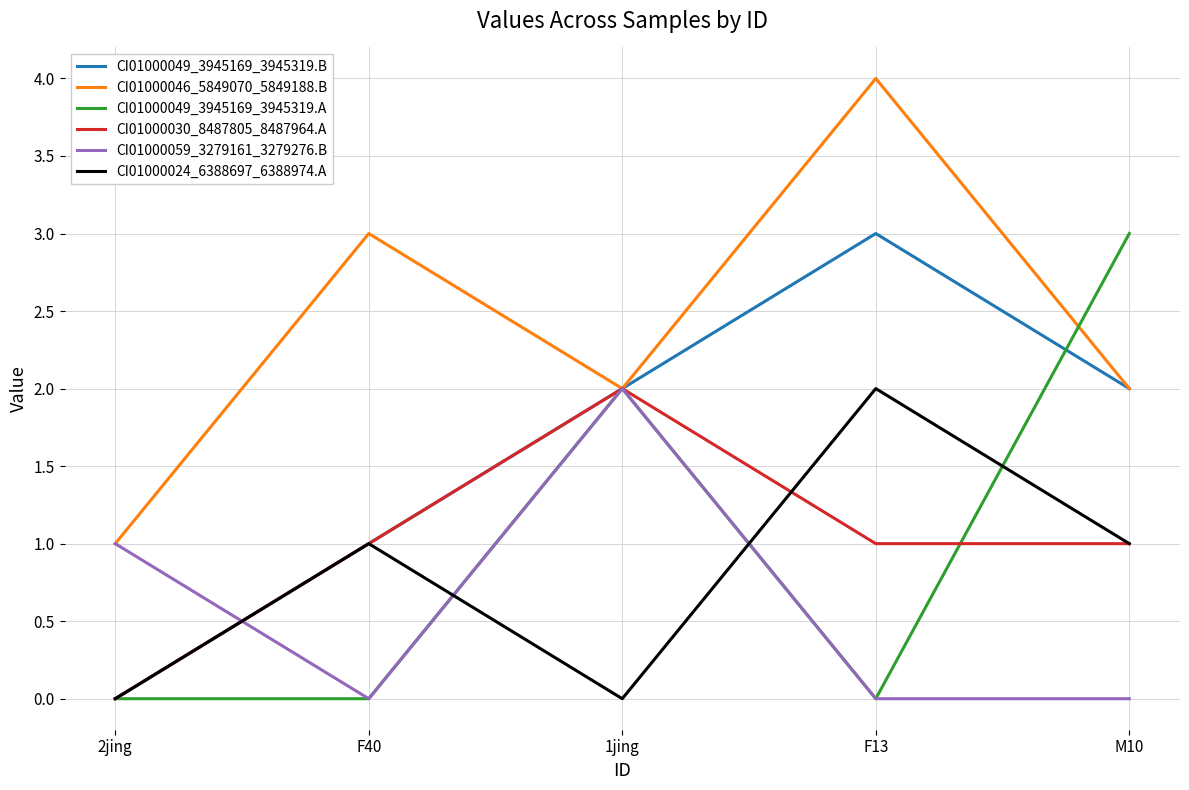

How many distinct data groups are displayed?

6